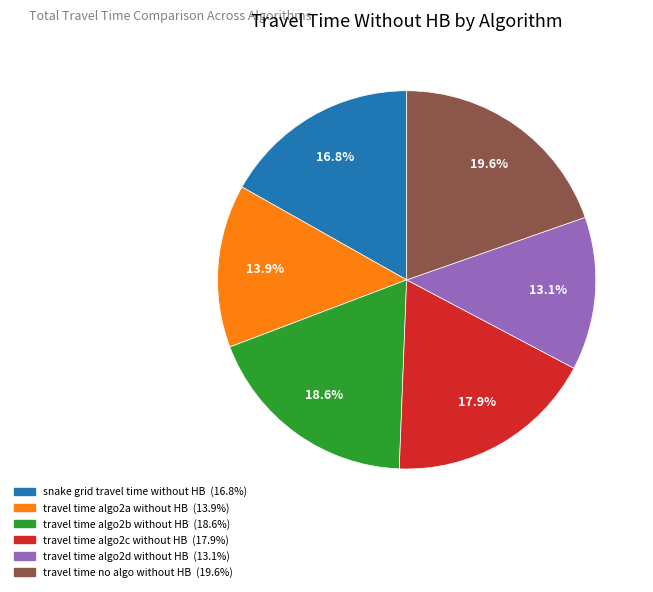

Is there a majority slice in this chart?

No